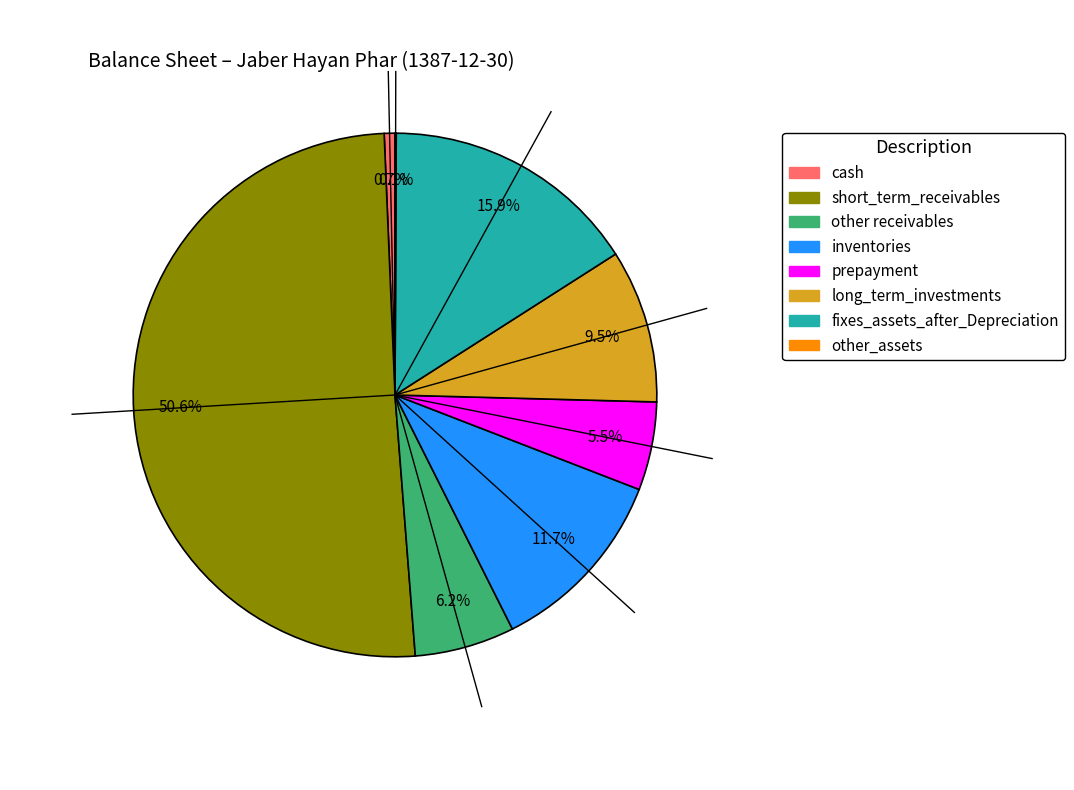

Do prepayment and cash together represent more than half of the pie?

No